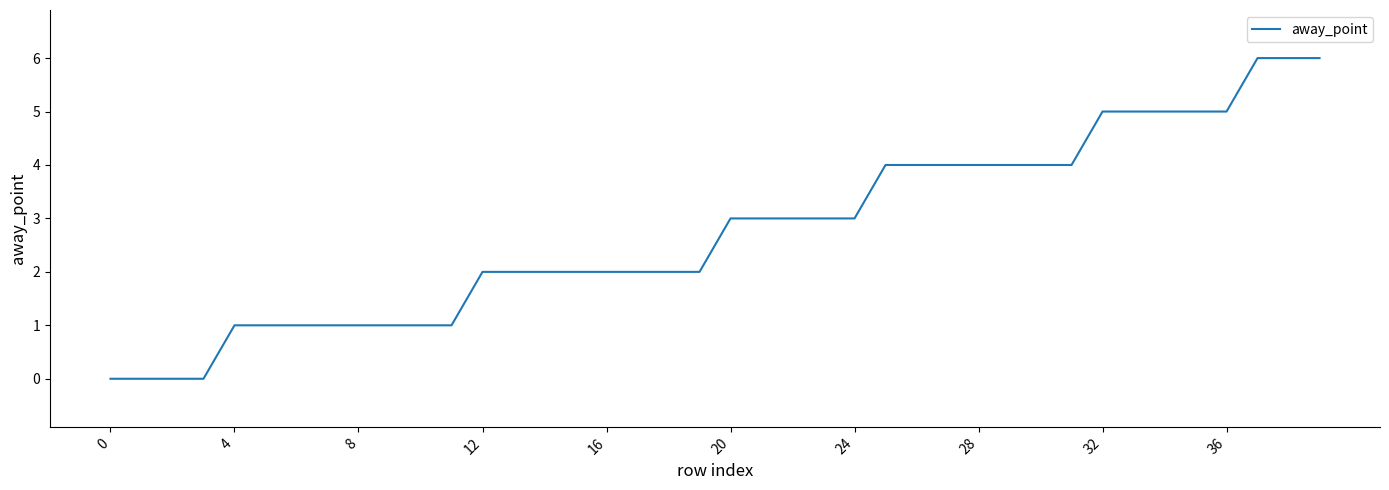

What is the maximum value shown in the chart?

6